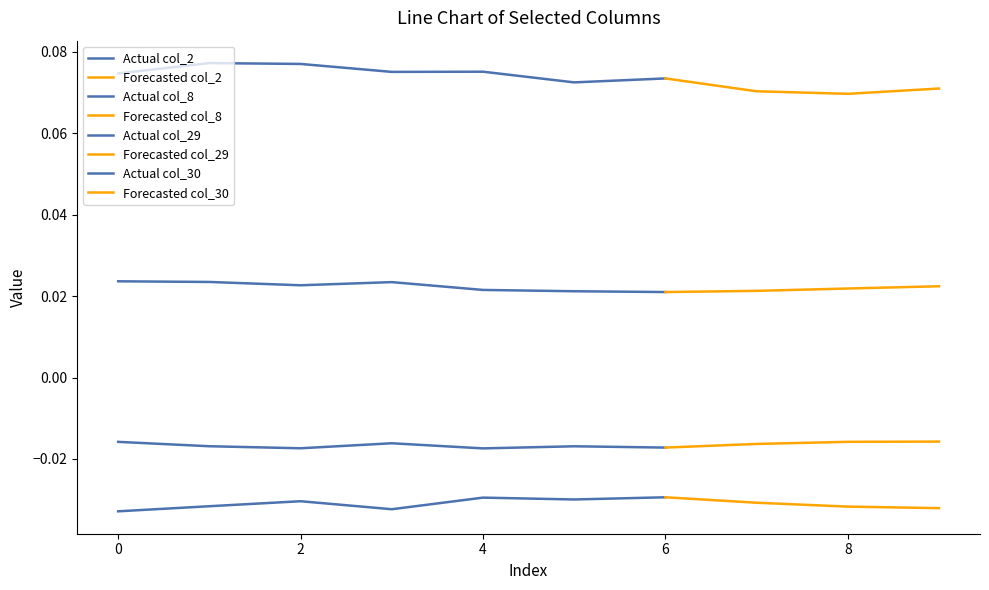

Does the chart have visible grid lines?

No